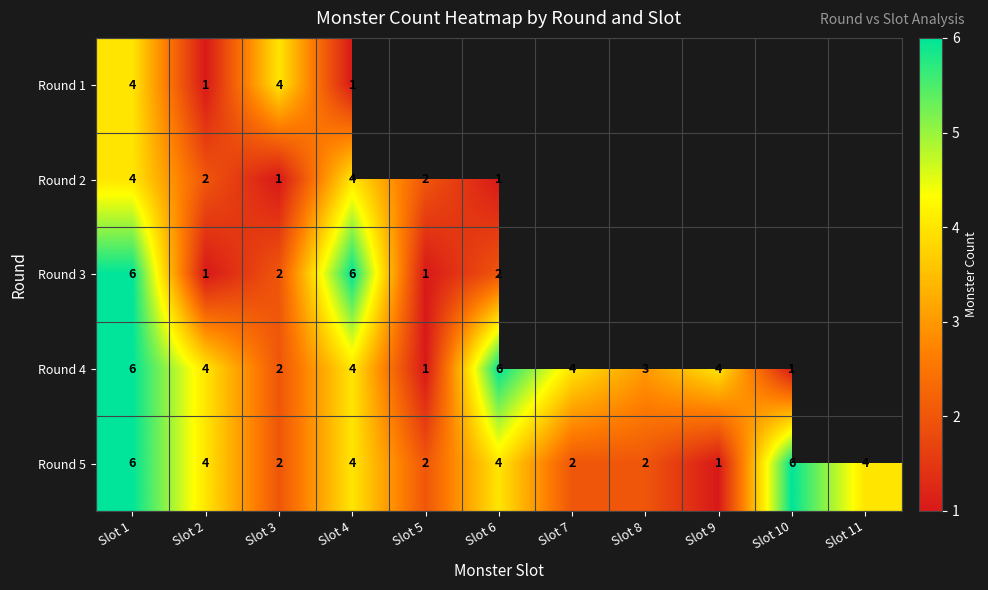

The Round 1 series shows 0.6 at Slot 2. True or false?

False